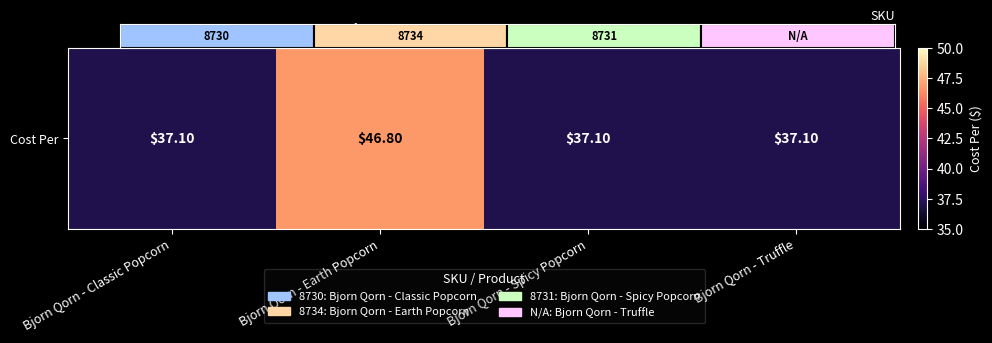

What is the sum of the values at Bjorn Qorn - Spicy Popcorn and Bjorn Qorn - Earth Popcorn?

83.9